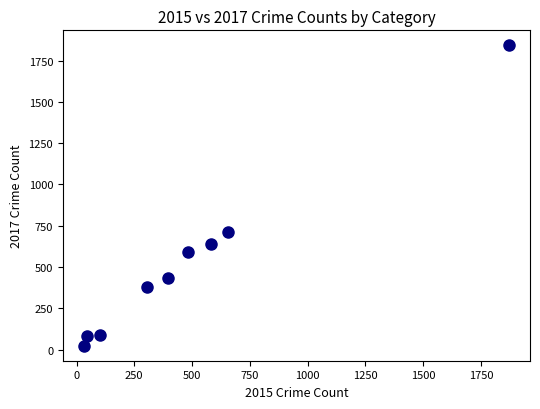

What is the average Y value?

531